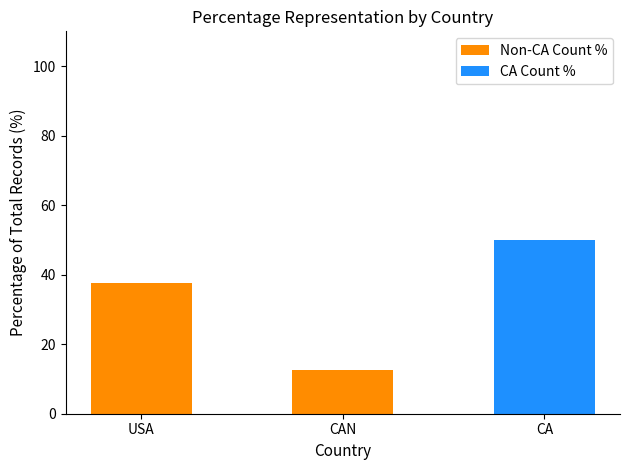

Which category has the lowest value across all series?

CA